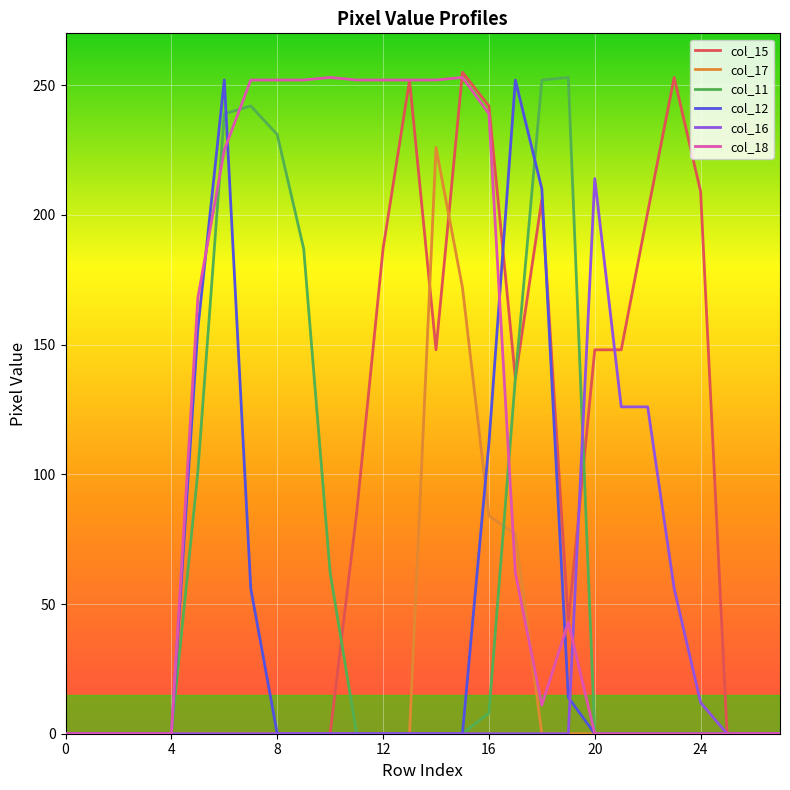

Which series has the largest total across all categories?

col_18